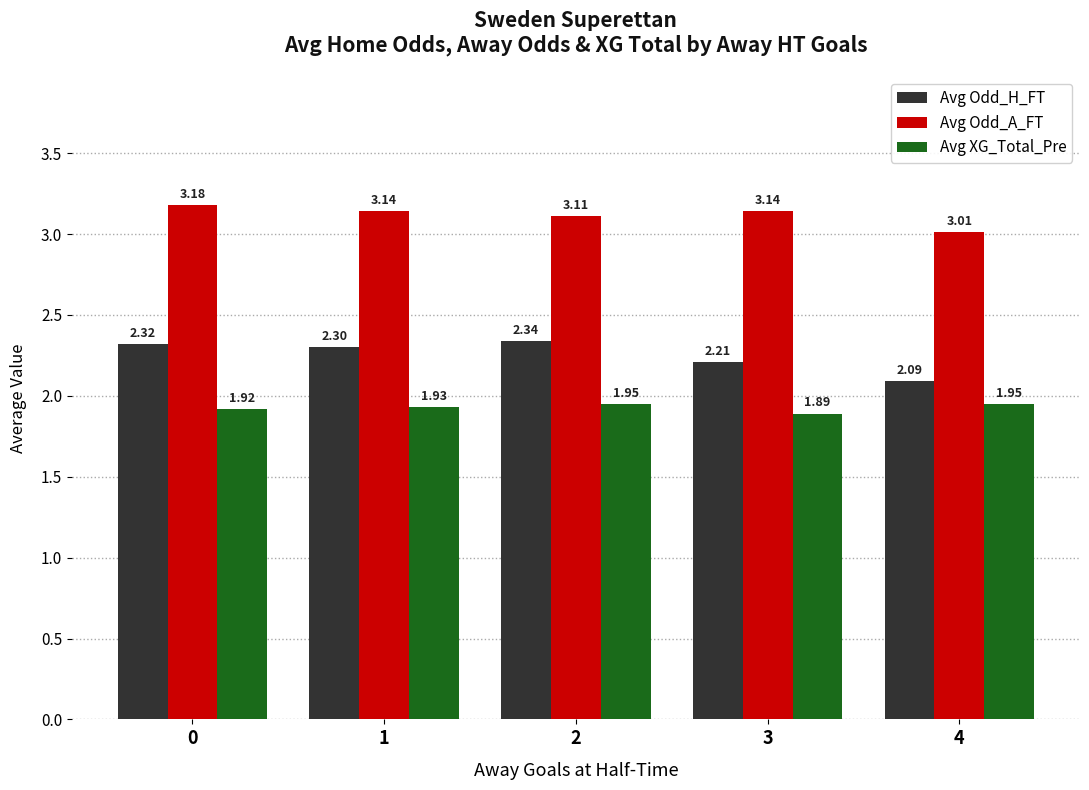

What is the sum of the Avg Odd_H_FT values at 4 and 2?

4.4